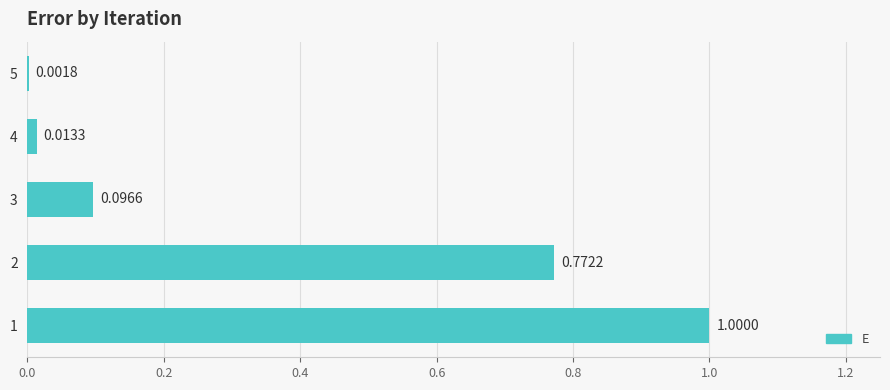

What is the change in value from 2 to 3?

-0.7